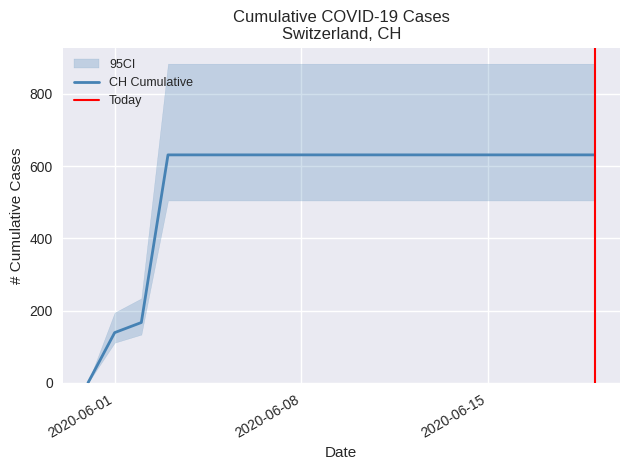

Reading left to right, extract all data points from this chart.

0	139	167	631	631	631	631	631	631	631	631	631	631	631	631	631	631	631	631	631